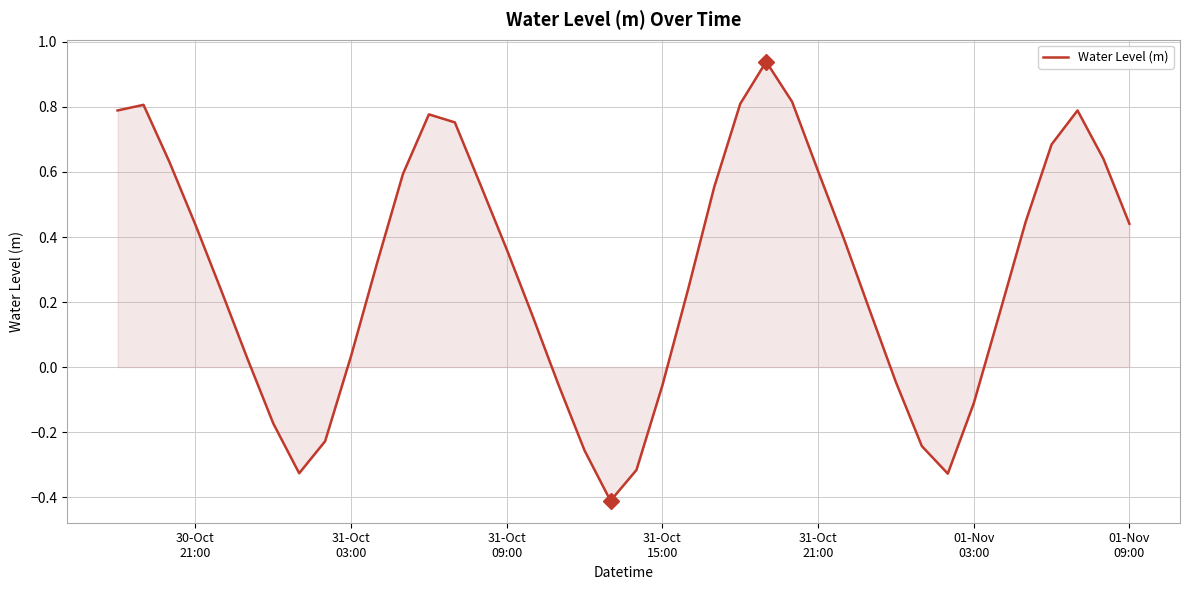

What is the smallest value displayed?

-0.4